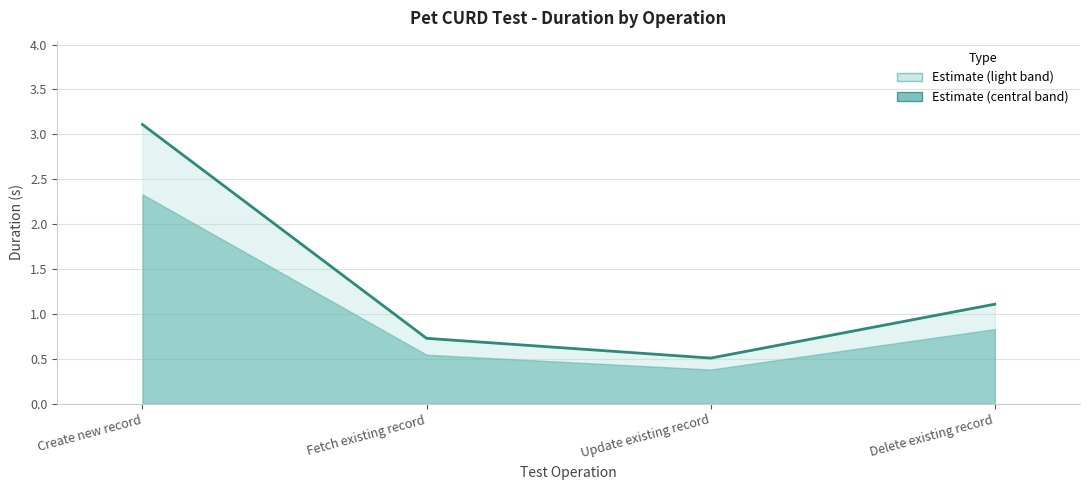

What position from the right is Delete existing record?

1